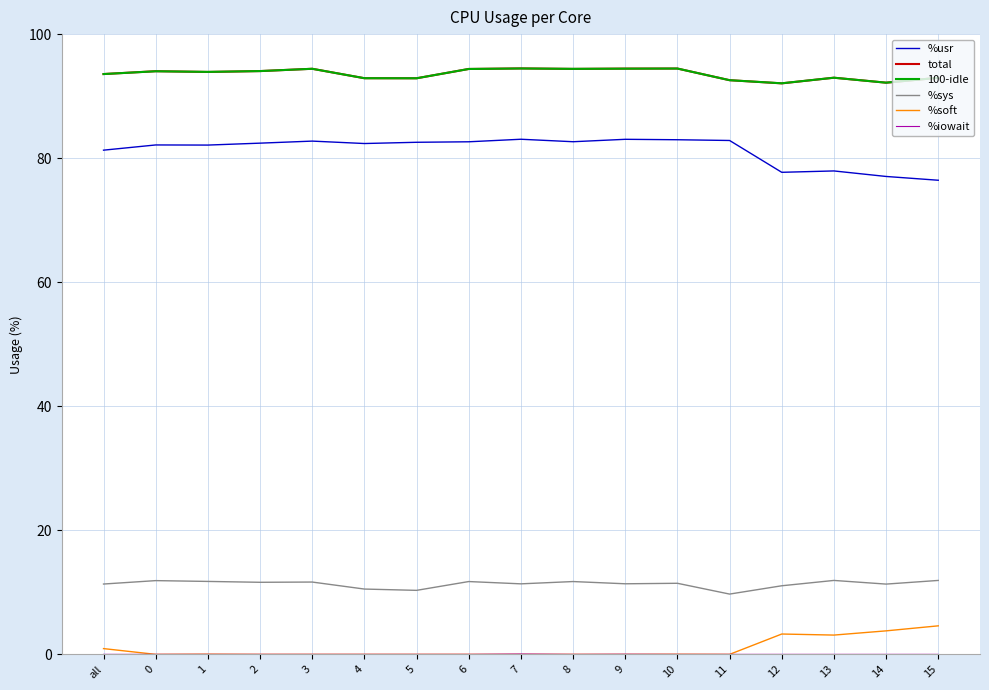

Is it true that %sys equals 11.3 at 14?

True